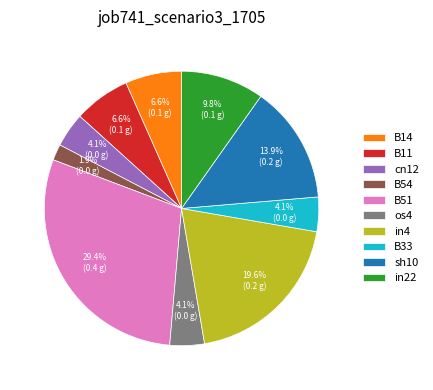

To the nearest percent, what percentage of the pie is B54?

2%